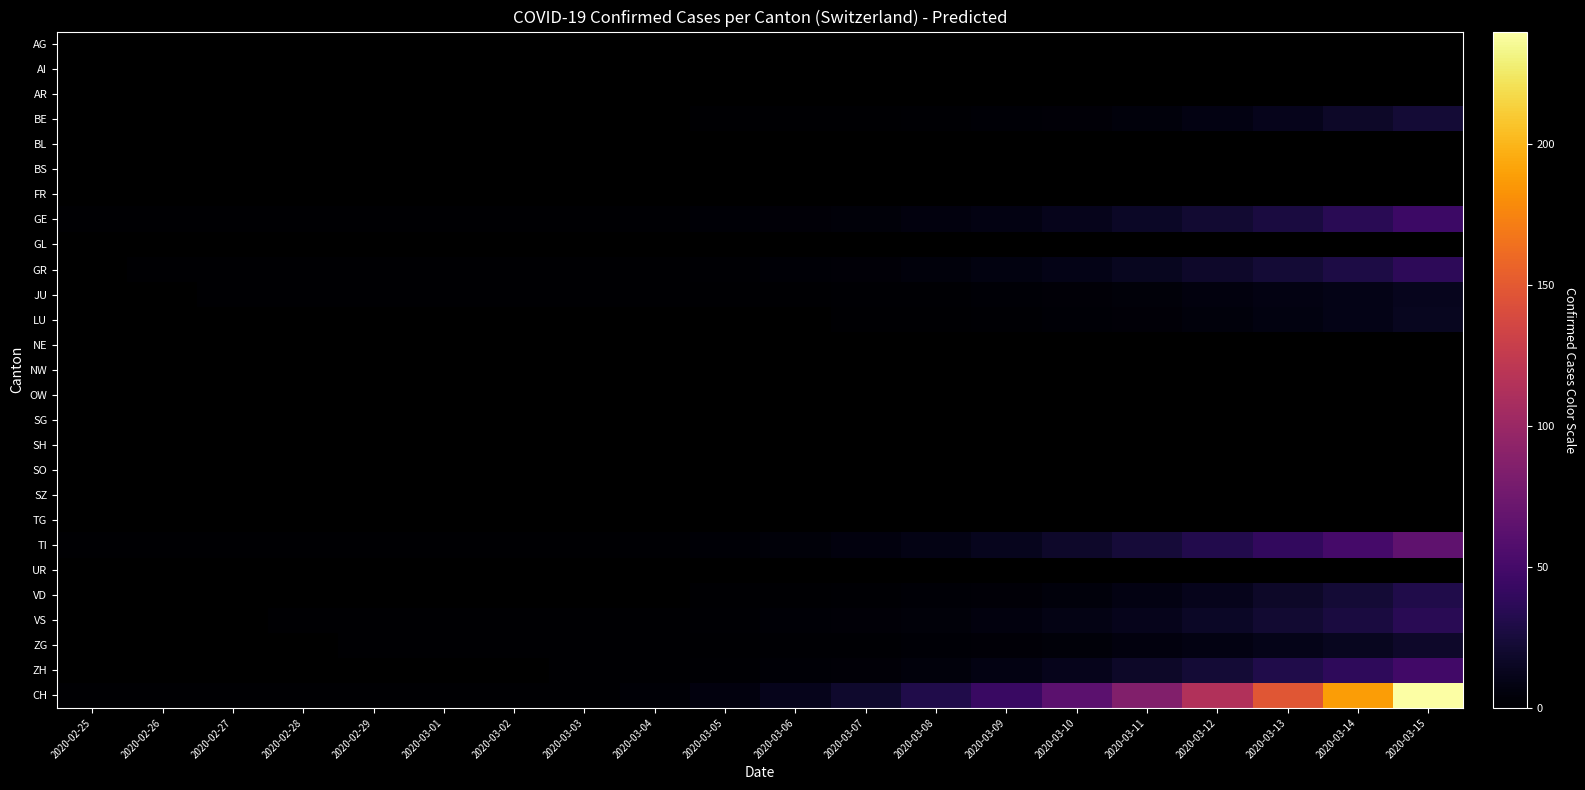

What is the maximum value shown in the chart?

240.0